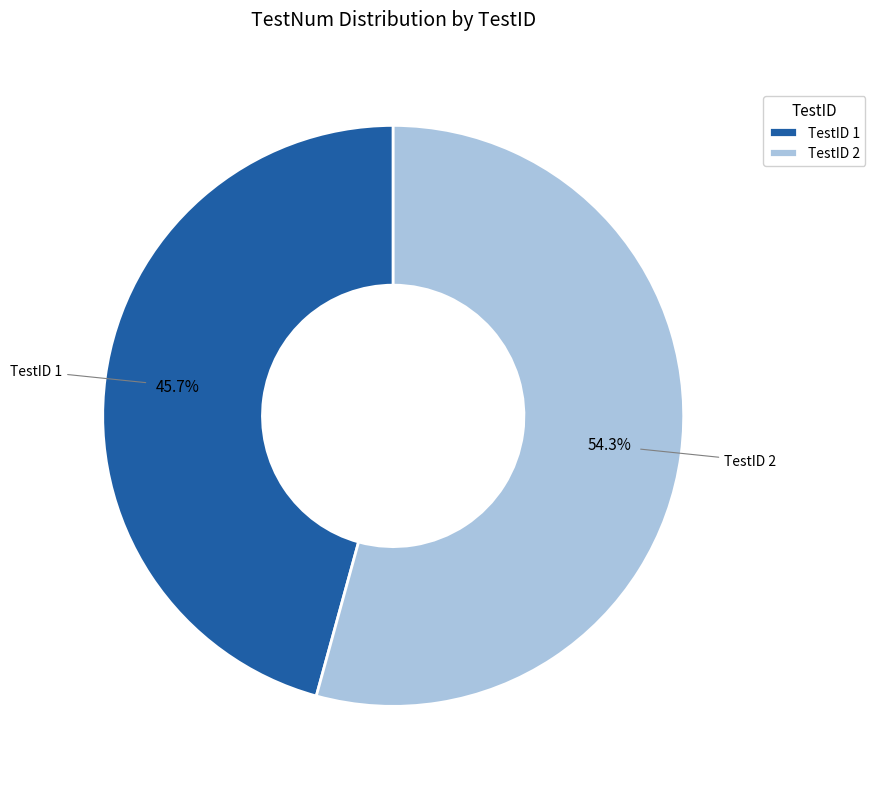

What percentage is NOT represented by TestID 1?

54.3%